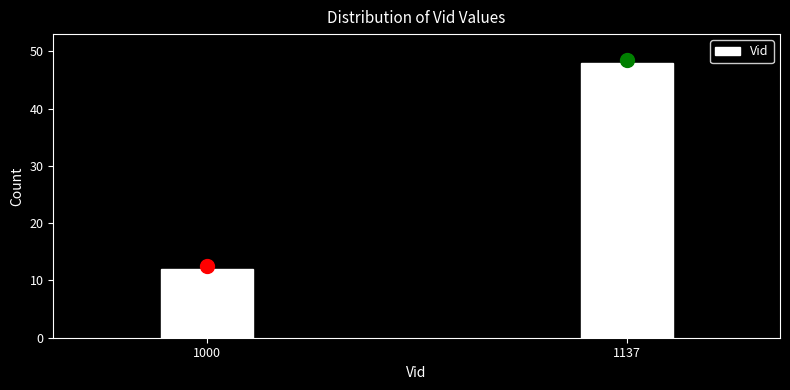

Reading right to left, list all the values displayed in this chart.

48	12